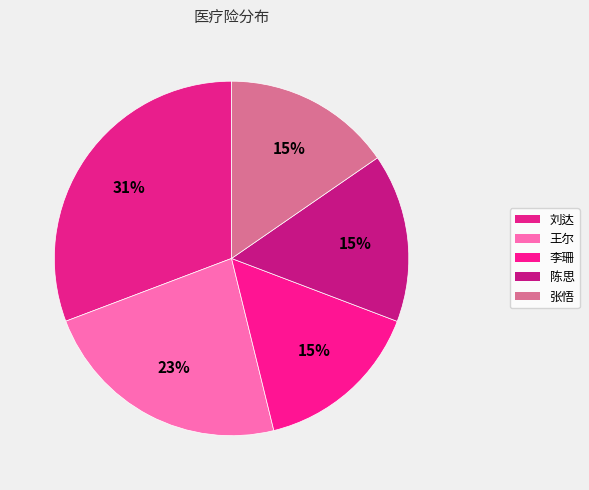

Is it true that 陈思 is 4% of the pie?

False